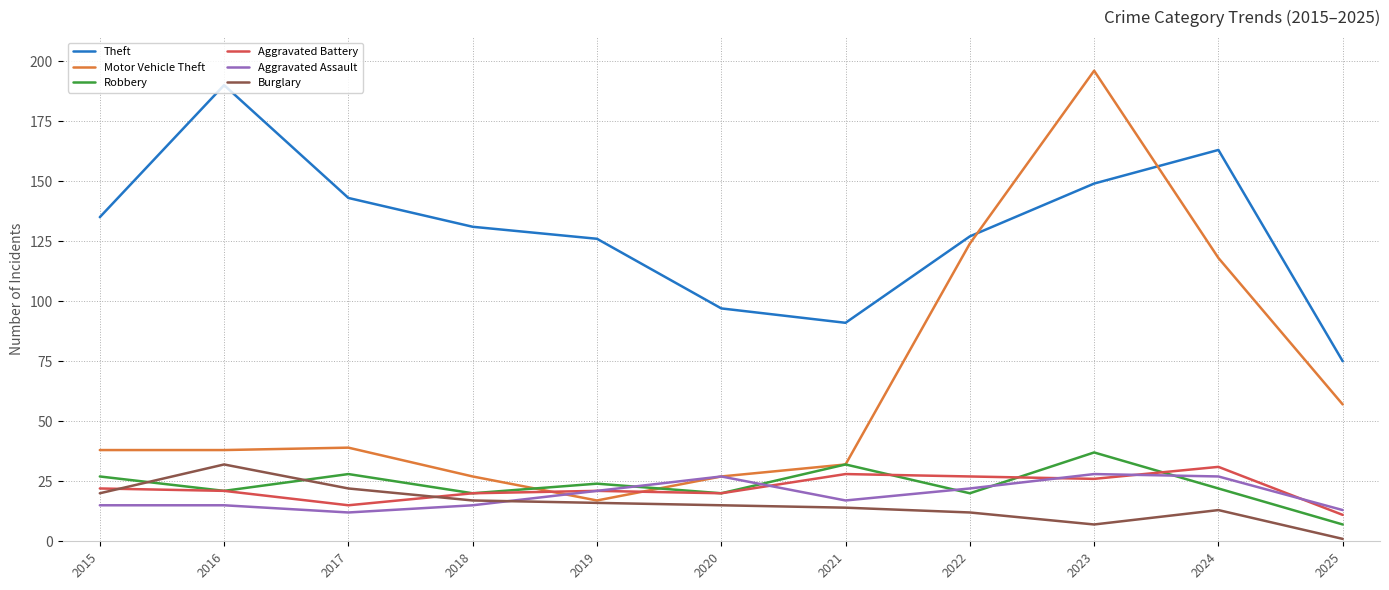

Reading left to right, transcribe all the data shown in this chart.

Theft: 2015=135	2016=190	2017=143	2018=131	2019=126	2020=97	2021=91	2022=127	2023=149	2024=163	2025=75
Motor Vehicle Theft: 2015=38	2016=38	2017=39	2018=27	2019=17	2020=27	2021=32	2022=124	2023=196	2024=118	2025=57
Robbery: 2015=27	2016=21	2017=28	2018=20	2019=24	2020=20	2021=32	2022=20	2023=37	2024=22	2025=7
Aggravated Battery: 2015=22	2016=21	2017=15	2018=20	2019=21	2020=20	2021=28	2022=27	2023=26	2024=31	2025=11
Aggravated Assault: 2015=15	2016=15	2017=12	2018=15	2019=21	2020=27	2021=17	2022=22	2023=28	2024=27	2025=13
Burglary: 2015=20	2016=32	2017=22	2018=17	2019=16	2020=15	2021=14	2022=12	2023=7	2024=13	2025=1